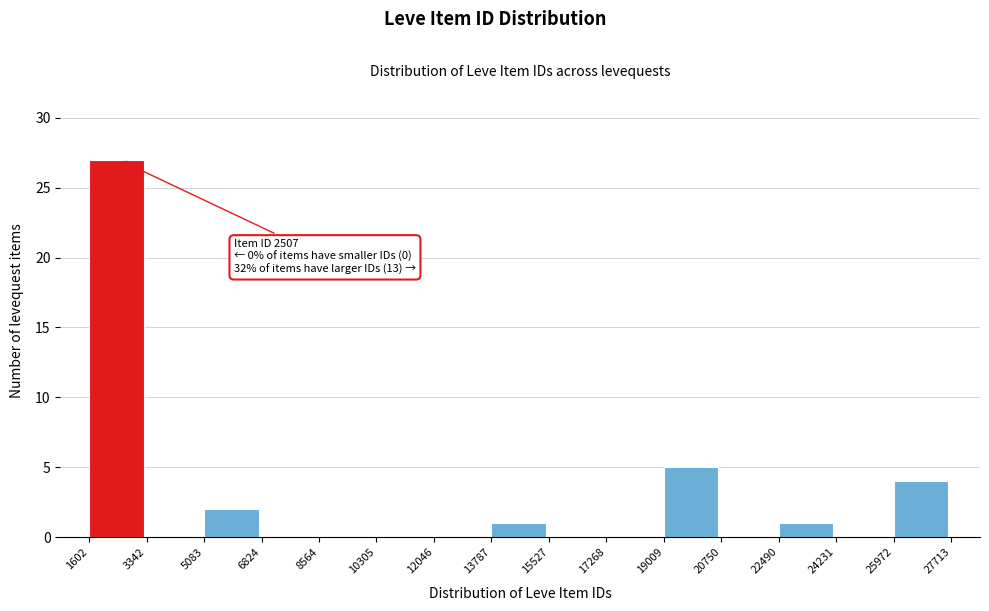

Which range on the x-axis has the tallest bar?

1602 to 3342